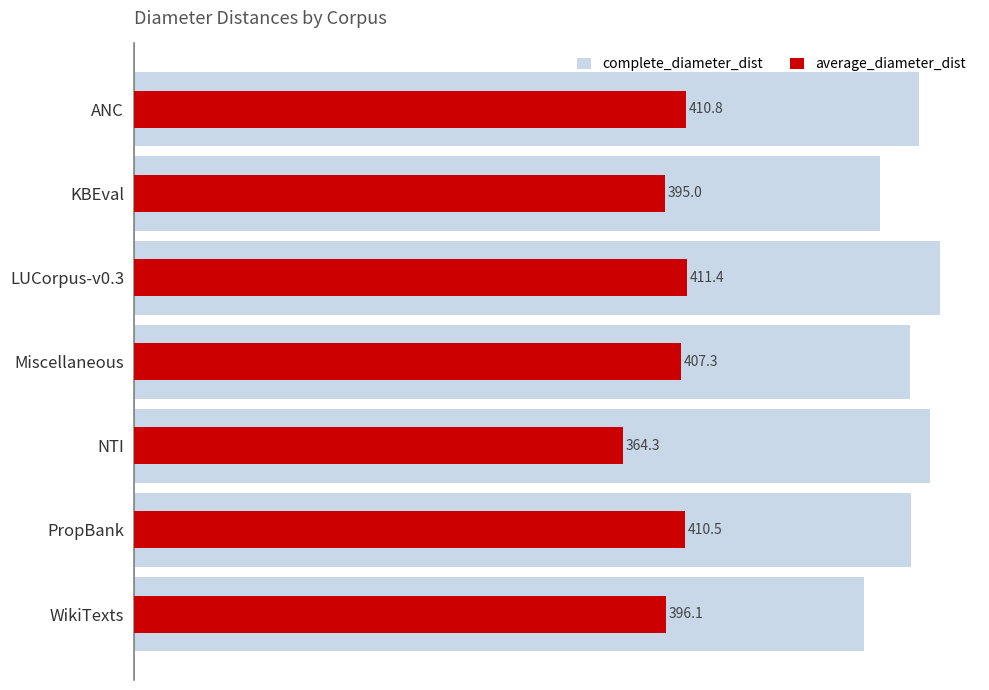

The value of complete_diameter_dist at WikiTexts is 357.9. True or false?

False